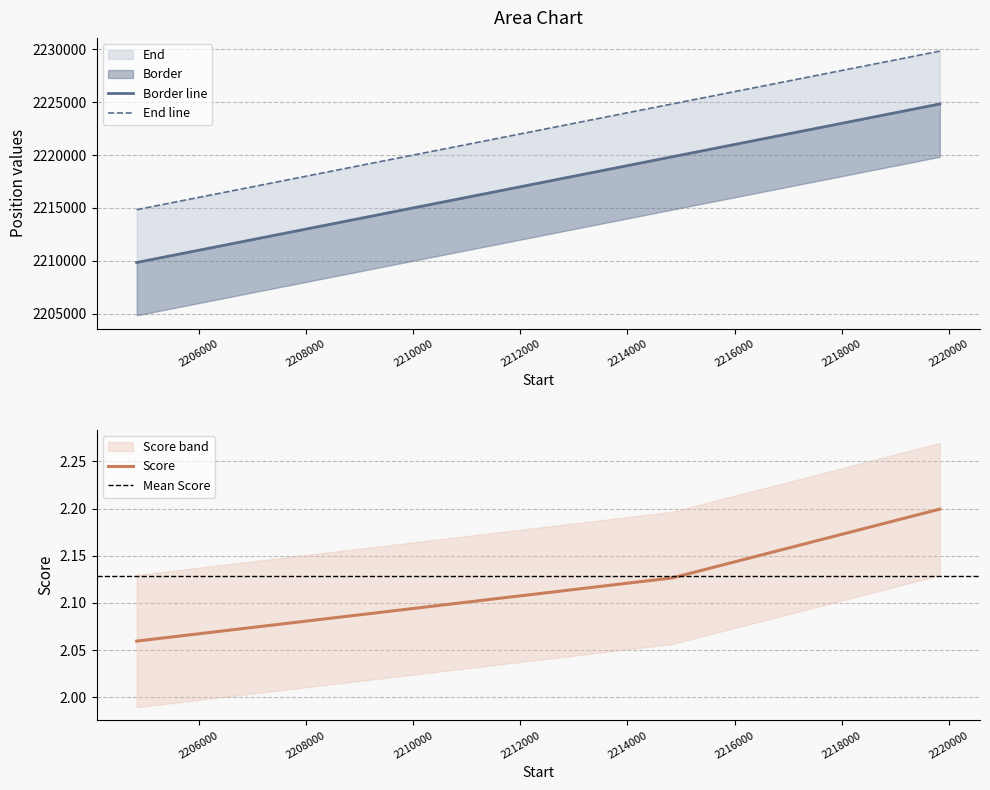

What is the maximum value for Border?

2224834.0